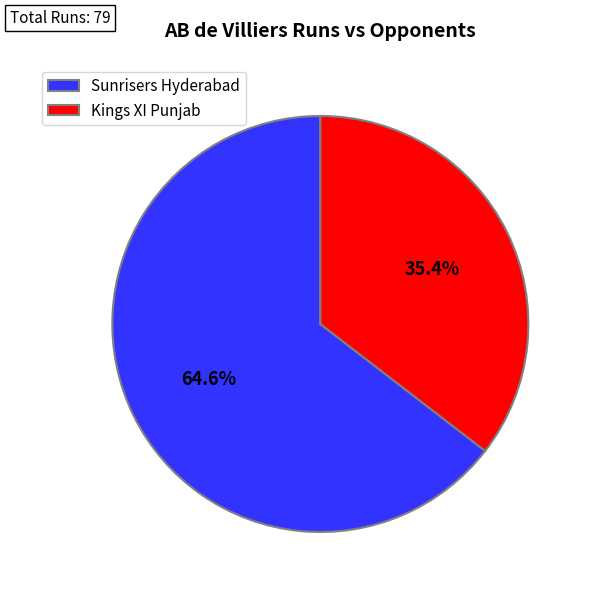

To the nearest percent, what is the average slice percentage?

50%